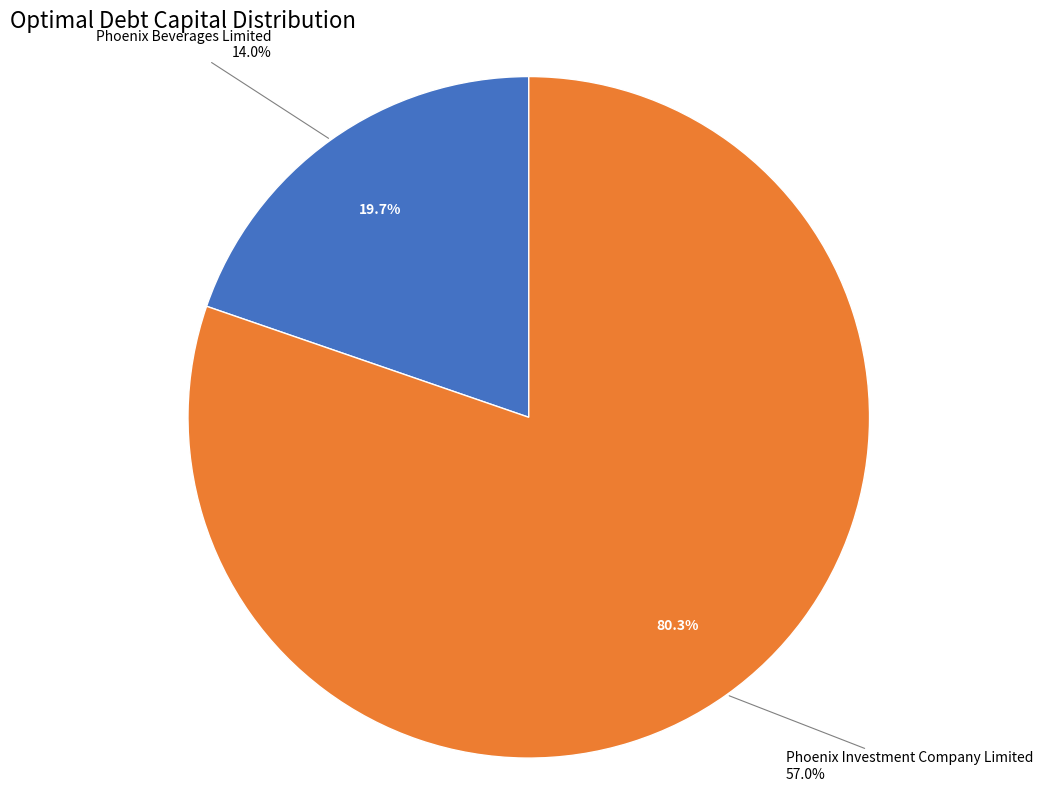

Rank the categories by value from highest to lowest.

Phoenix Investment Company Limited, Phoenix Beverages Limited